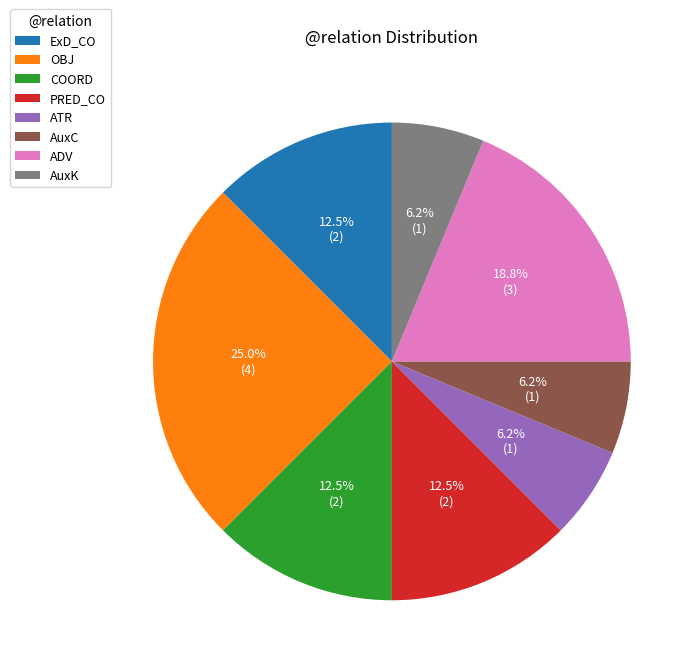

Which slice is the largest?

OBJ